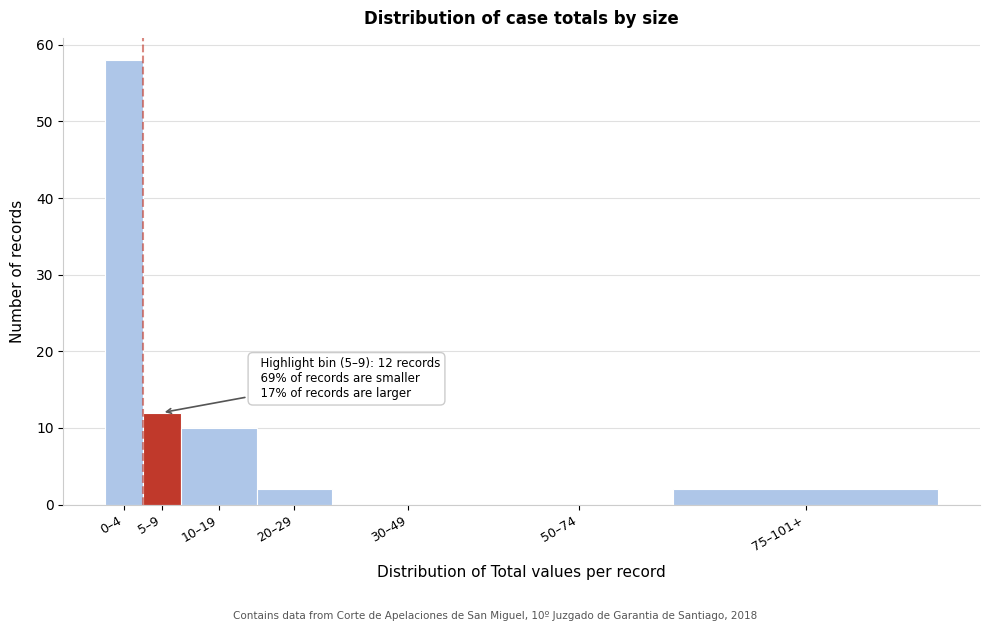

Reading left to right, list all the values displayed in this chart.

0–4=58	5–9=12	10–19=10	20–29=2	30–49=0	50–74=0	75–101+=2